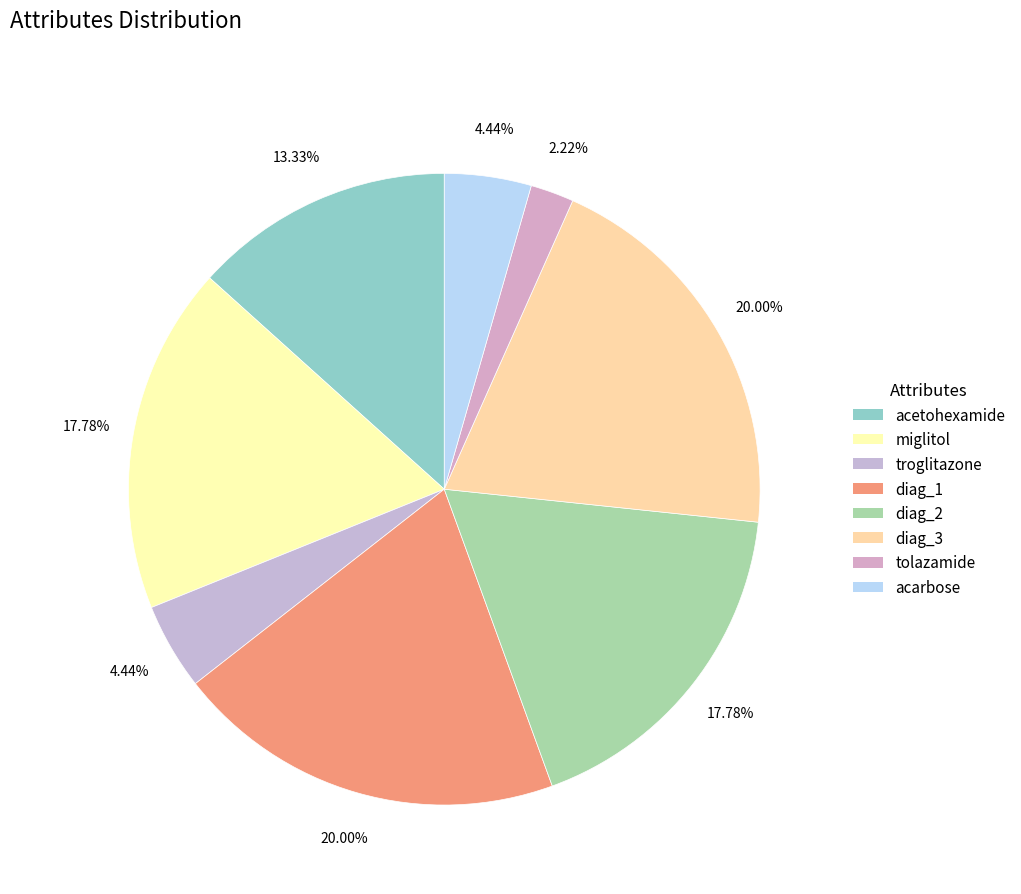

How much of the chart is everything except diag_1?

80.0%